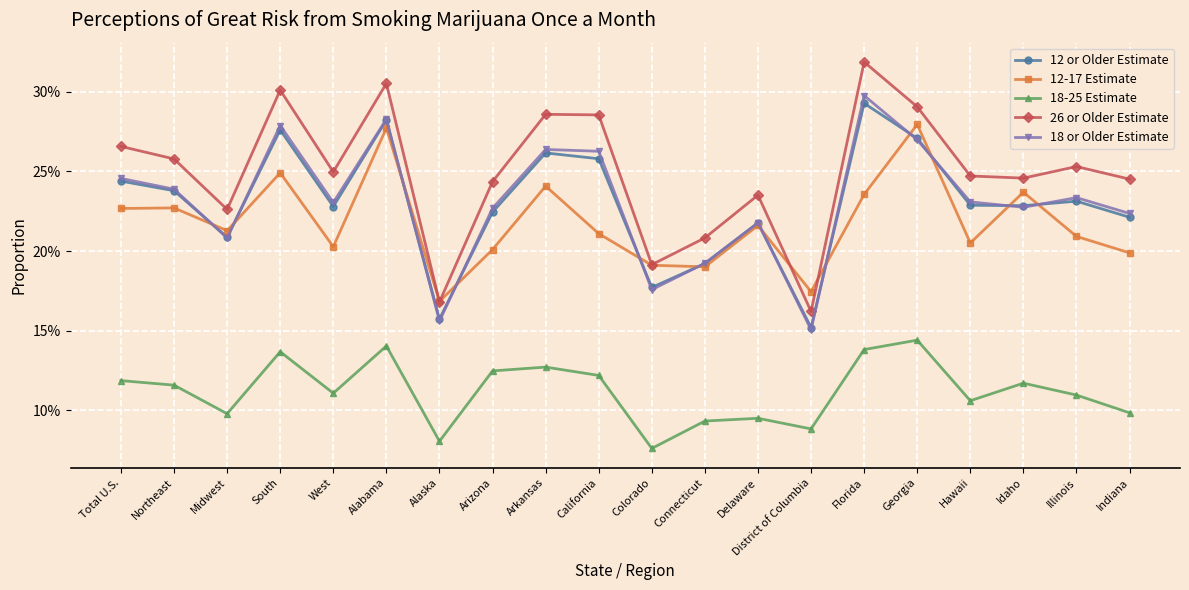

At which category does the chart reach its minimum across all series?

Colorado